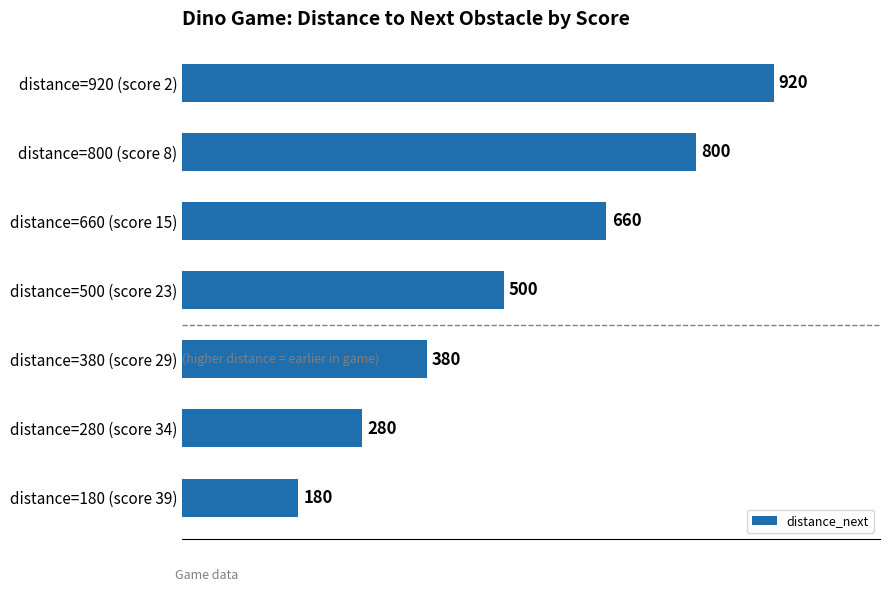

Count the number of data series in this chart.

1